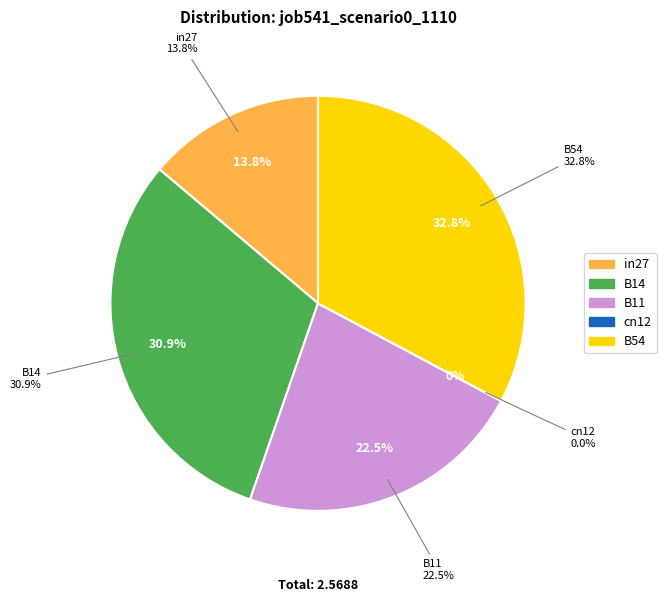

Combined, do B14 and cn12 account for over 50%?

No